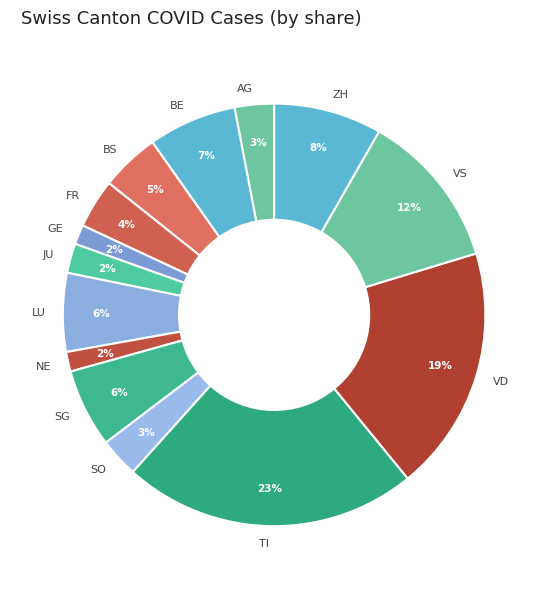

To the nearest percent, what percentage of the pie is SG?

6%